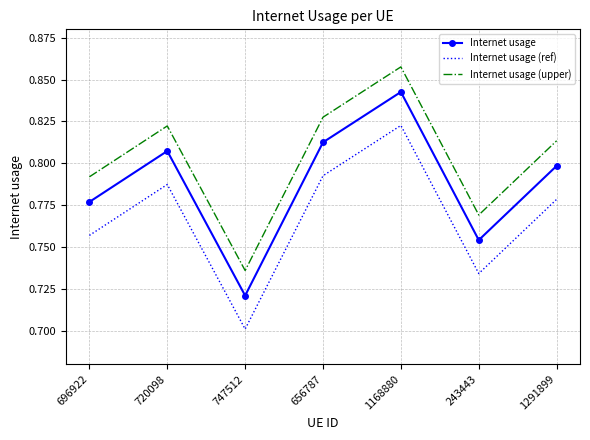

The Internet usage (ref) series shows 1.0 at 243443. True or false?

False